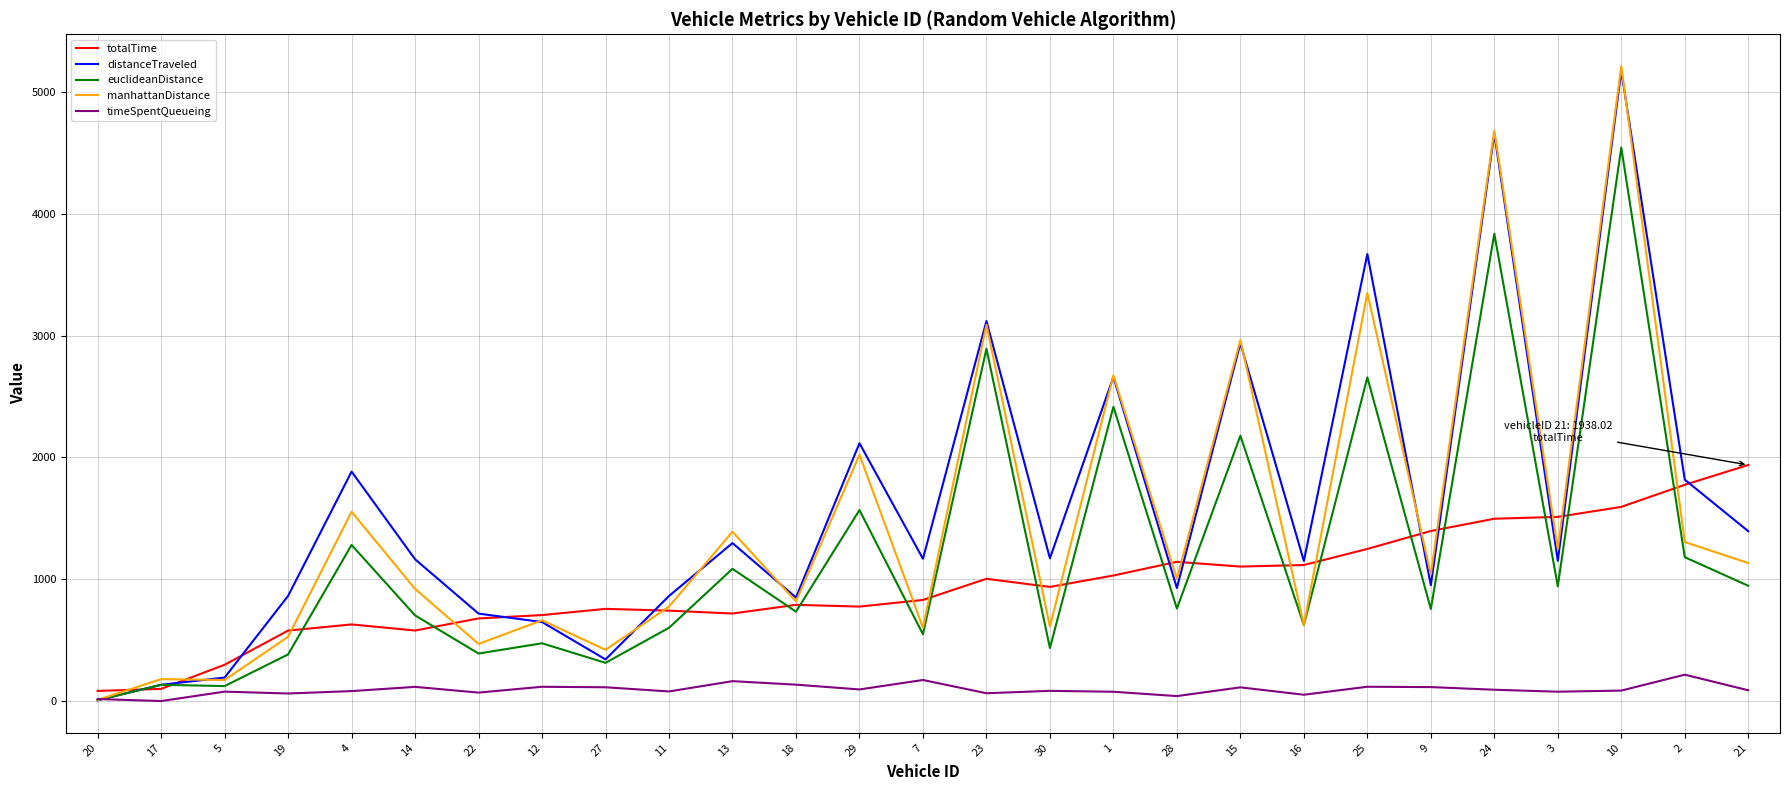

What is the greatest value displayed?

5213.2